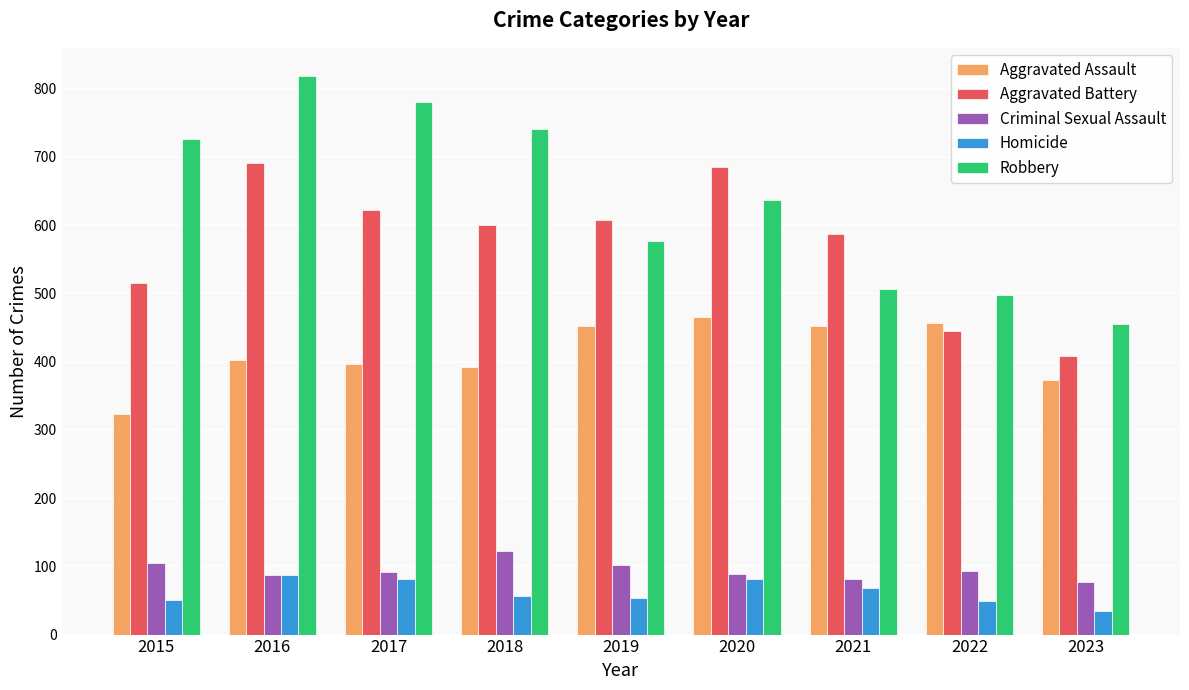

At which category is the sum across all series the highest?

2016